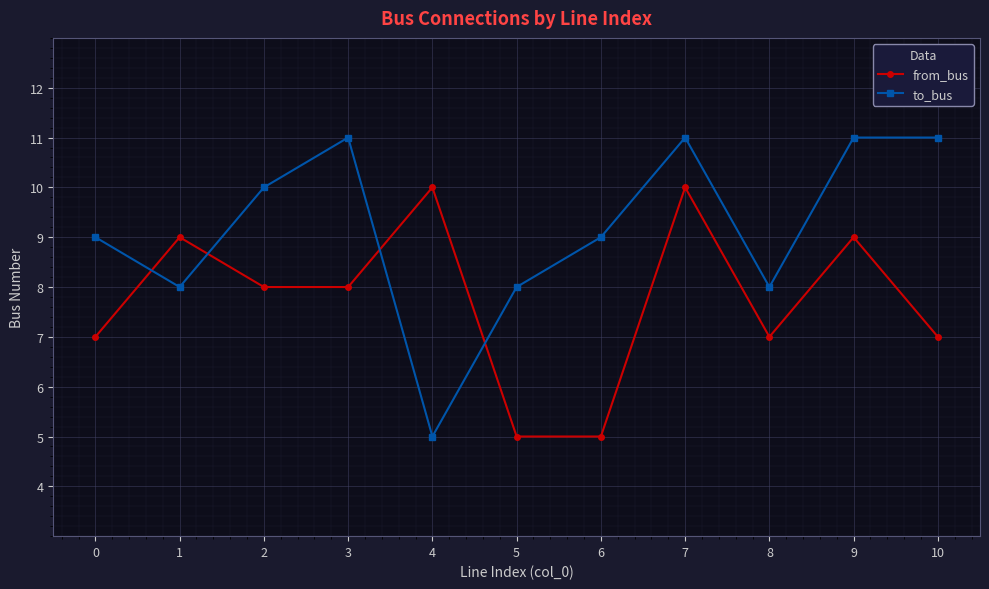

Between 3 and 6, which series saw the biggest shift?

from_bus